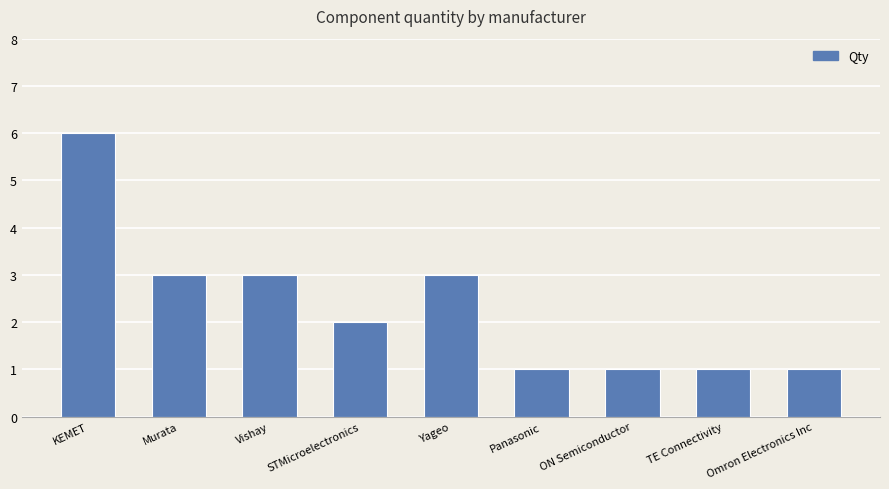

Does the chart contain any negative values?

No